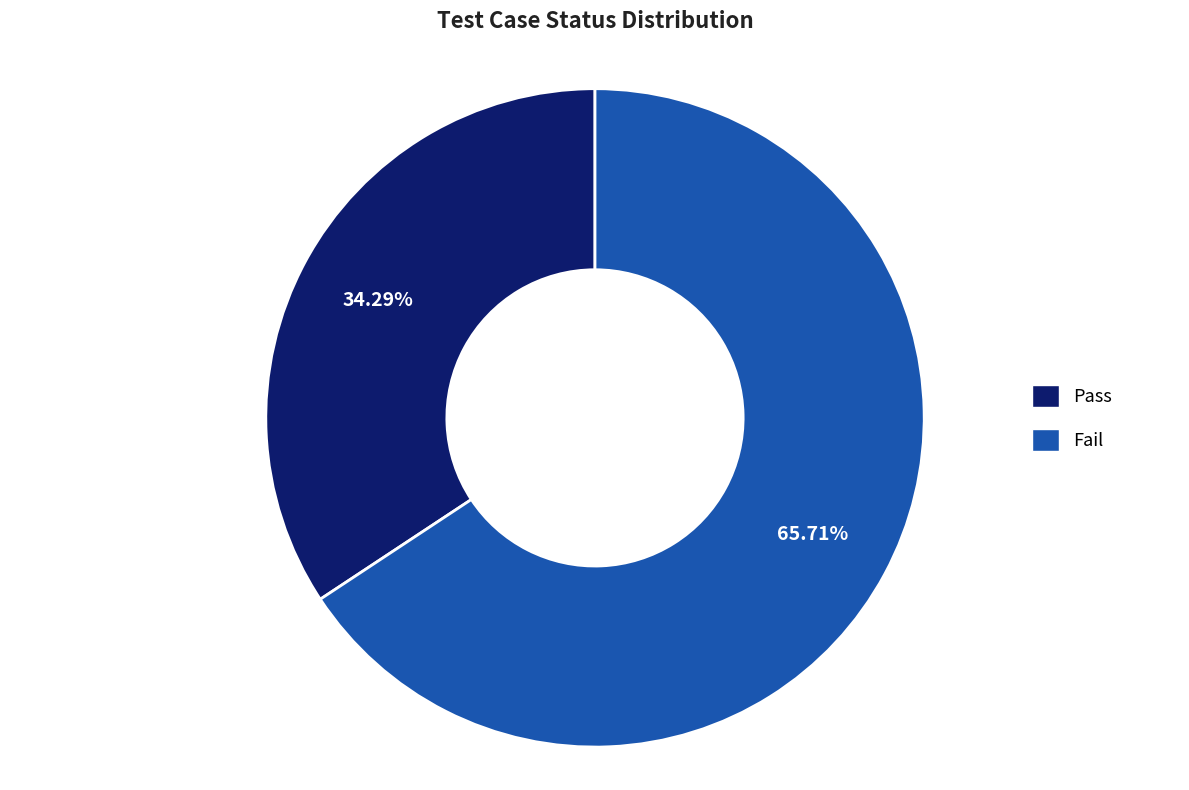

What is the largest slice in the pie chart?

Fail